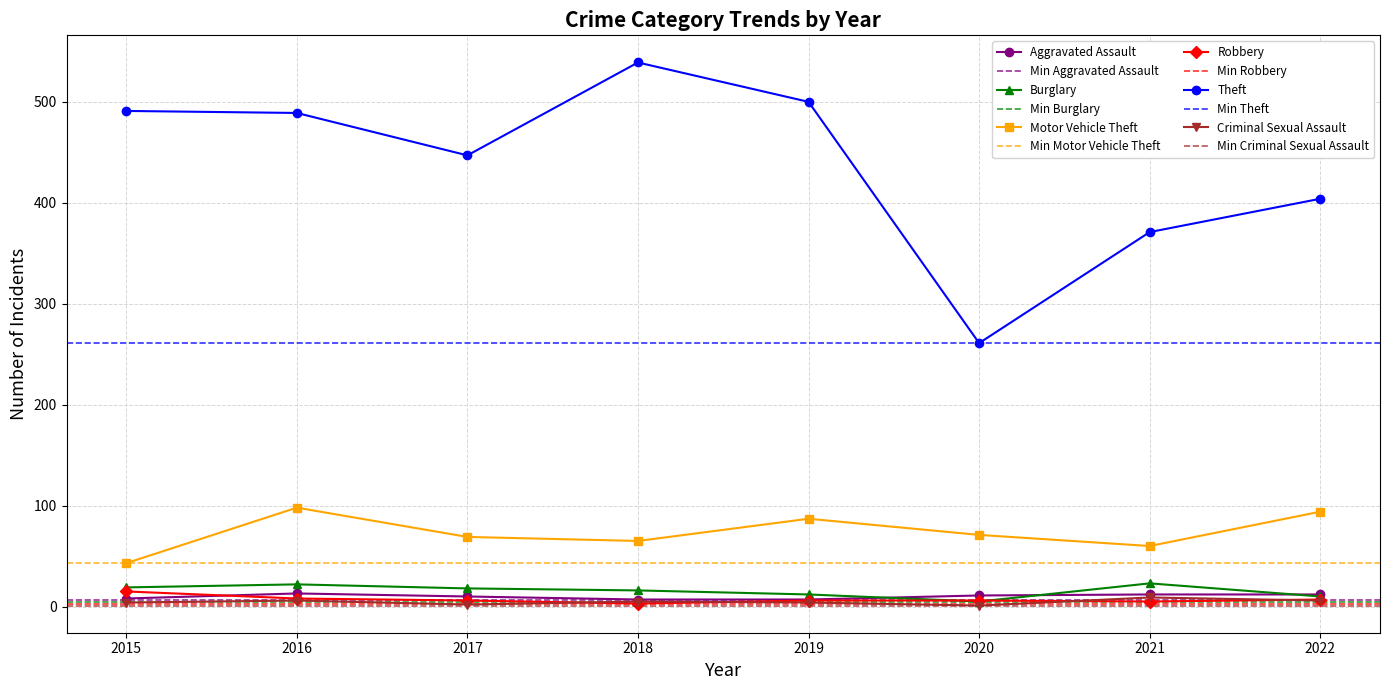

Is the value of Robbery at 2020 greater than the value of Motor Vehicle Theft at 2015?

No